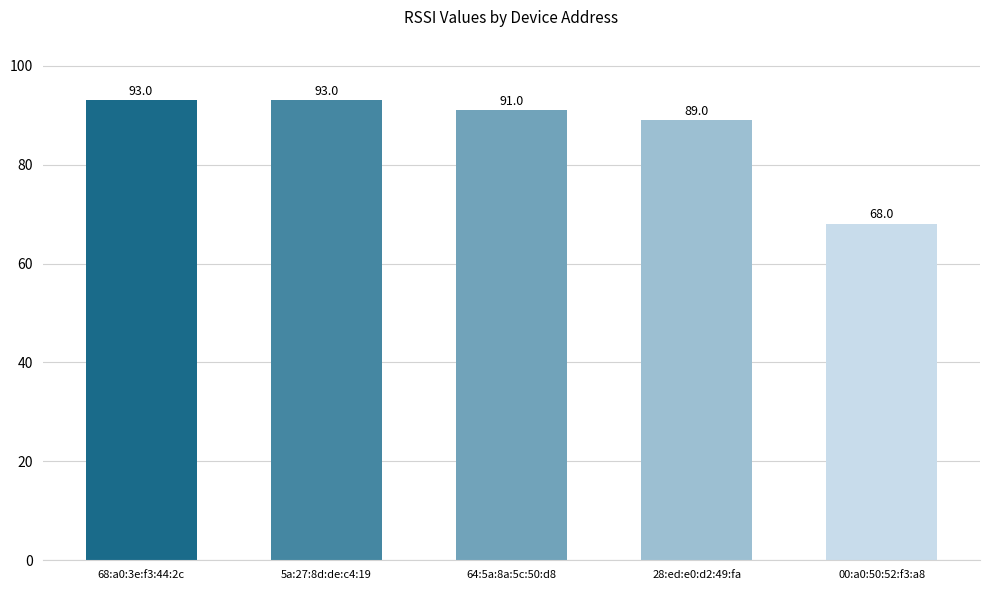

Reading left to right, extract all data points from this chart.

93	93	91	89	68